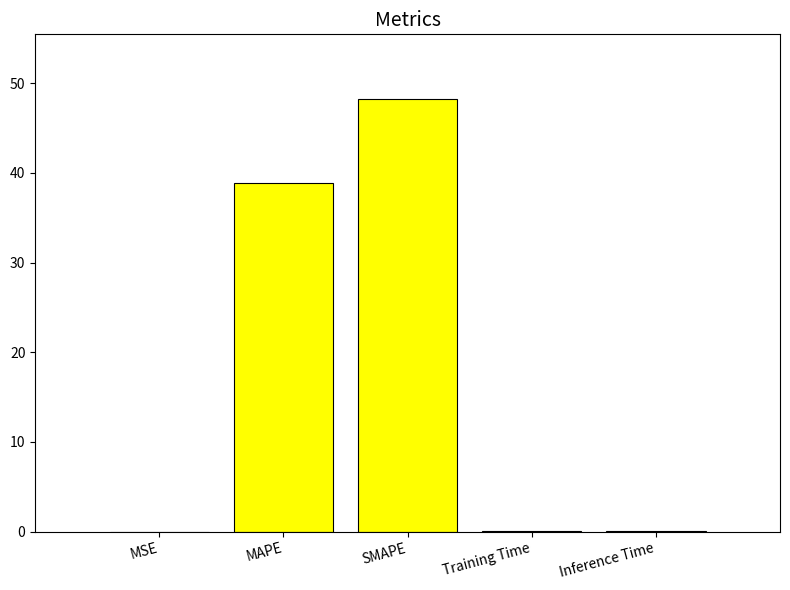

What is the greatest value displayed?

48.2